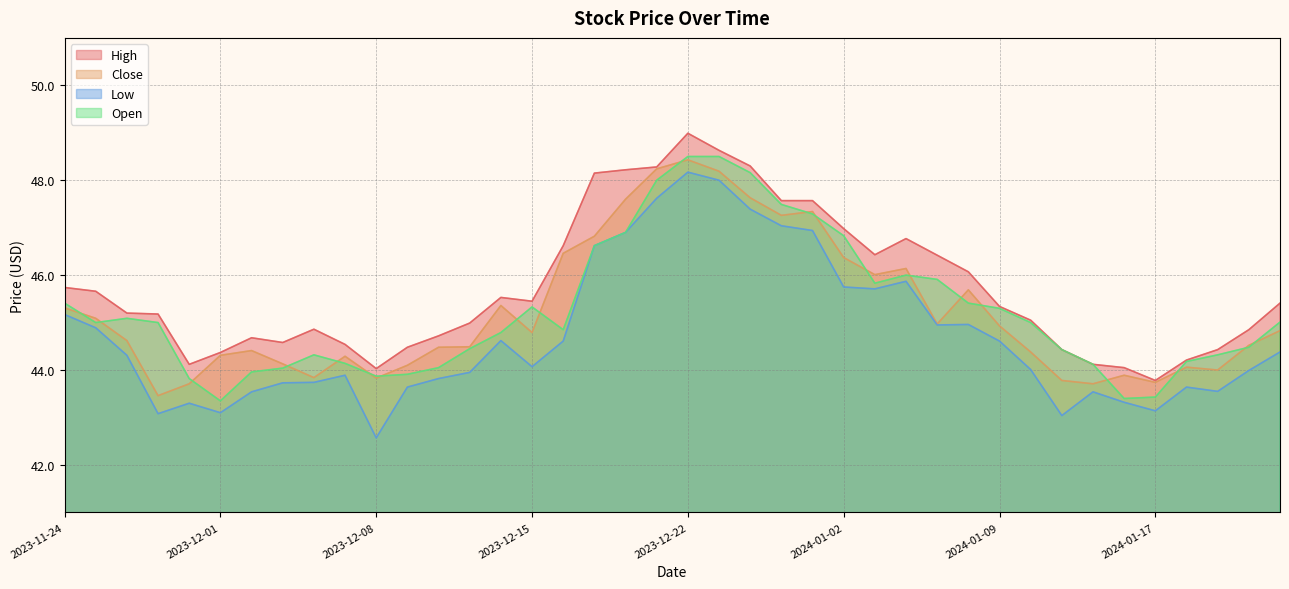

Which series has the widest spread of values?

Low